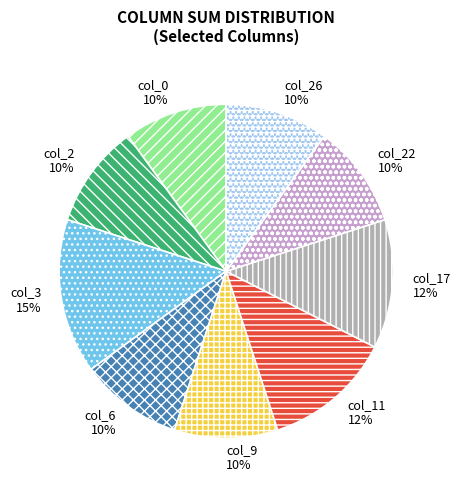

What percentage is the col_3 slice, to the nearest percent?

15%